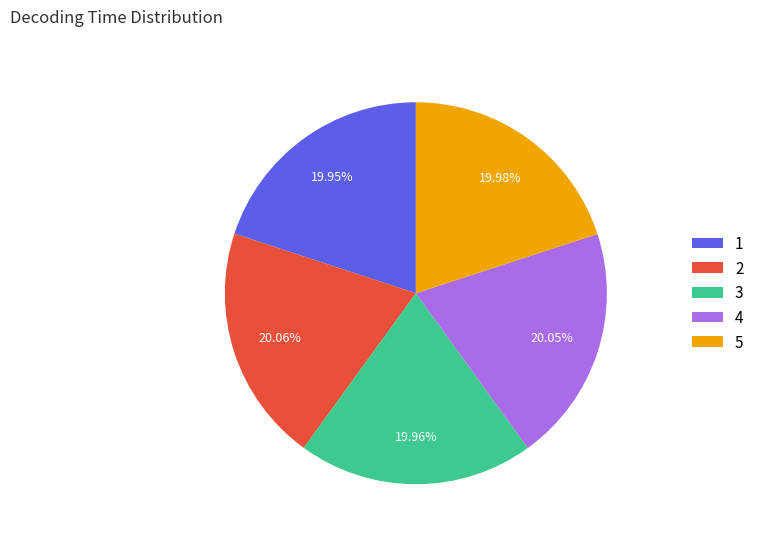

True or false: 2 accounts for 20% of the total.

True